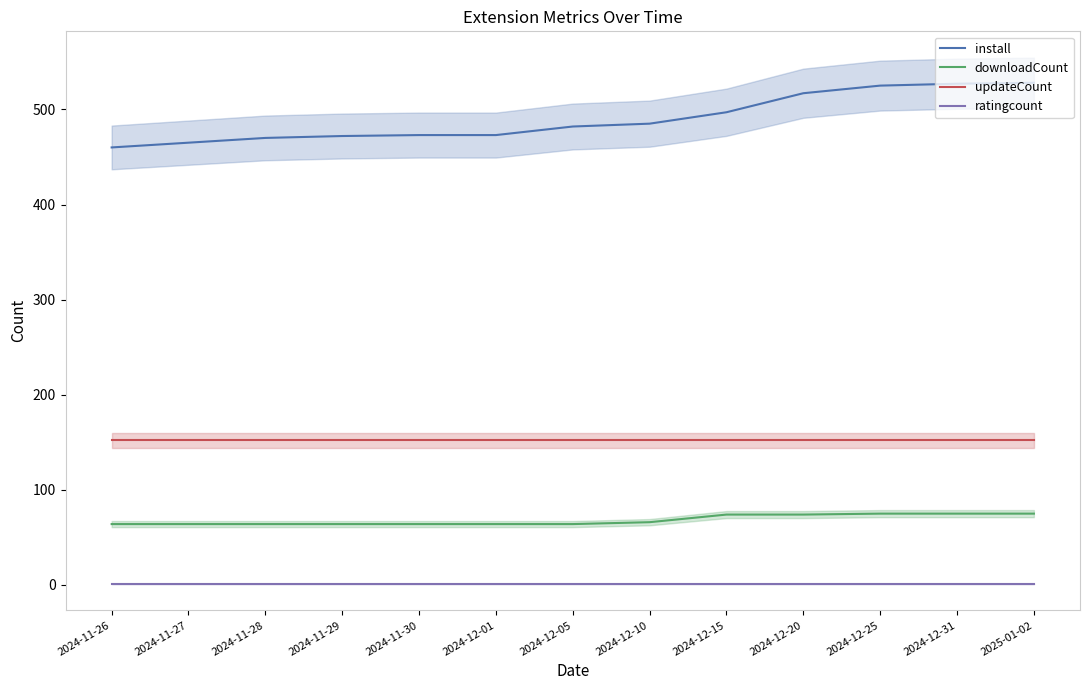

What is the value of the install point at the 11th from the left?

525